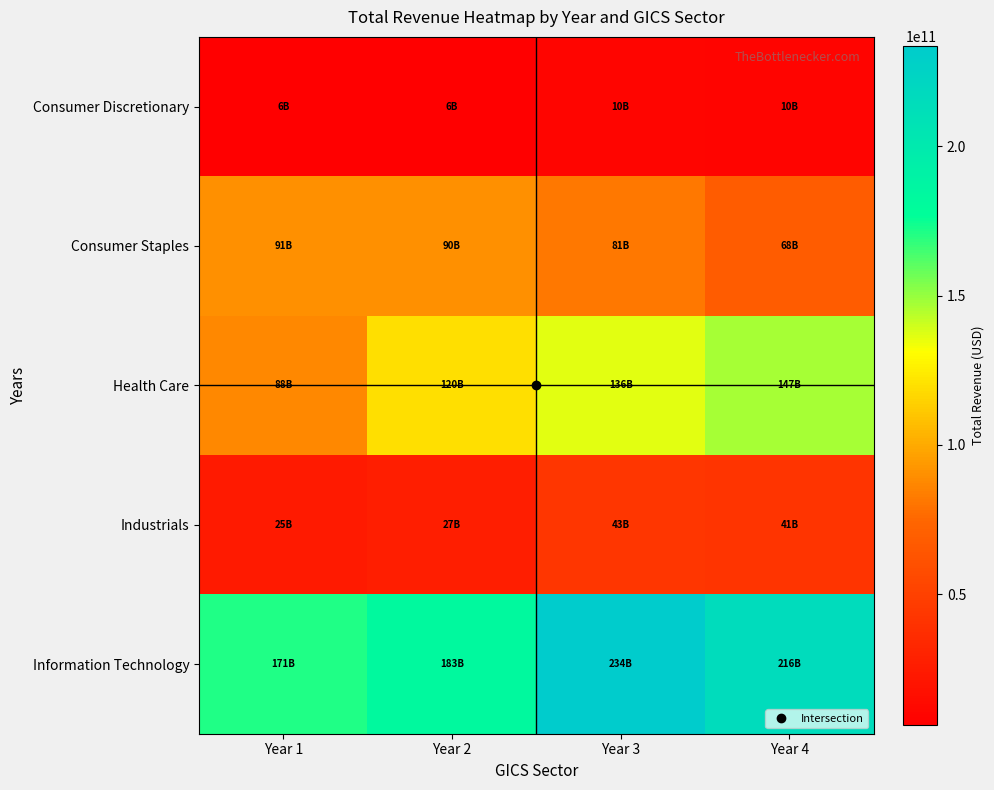

What is the difference between the highest and lowest values at Year 3?

223871139000